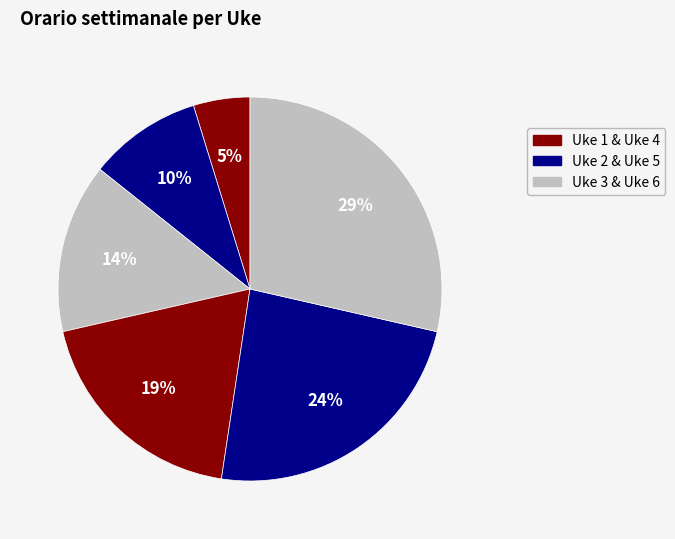

Approximately how many times larger is the value at Uke 6 compared to Uke 1?

6.0